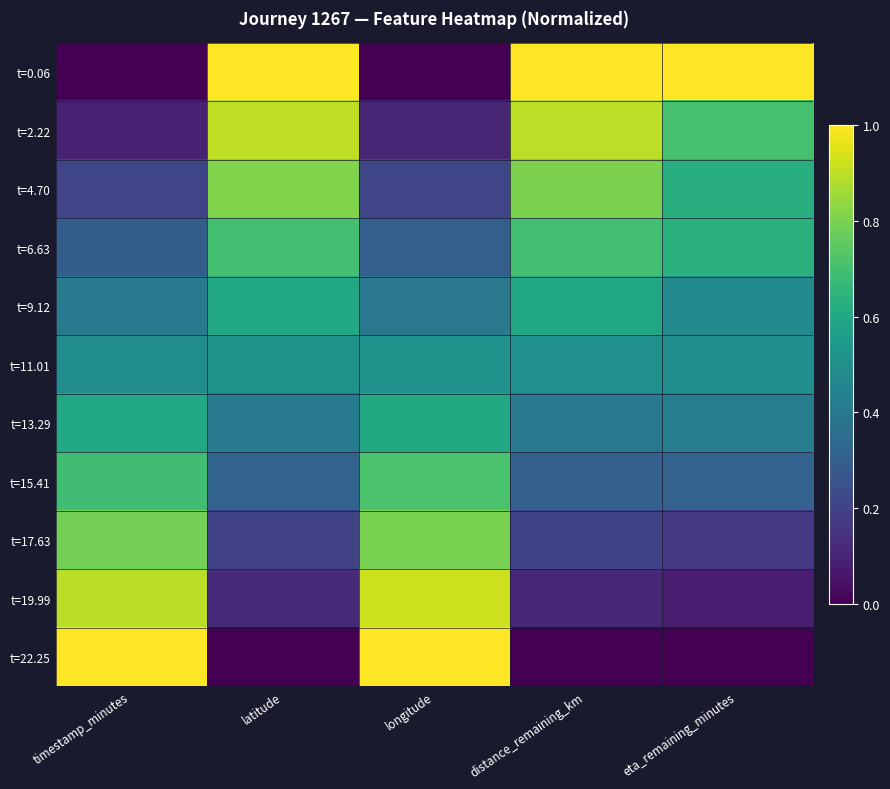

Reading left to right, transcribe all the data shown in this chart.

t=0.06: timestamp_minutes=0.0	latitude=1.0	longitude=0.0	distance_remaining_km=1.0	eta_remaining_minutes=1.0
t=2.22: timestamp_minutes=0.1	latitude=0.9	longitude=0.1	distance_remaining_km=0.9	eta_remaining_minutes=0.7
t=4.70: timestamp_minutes=0.2	latitude=0.8	longitude=0.2	distance_remaining_km=0.8	eta_remaining_minutes=0.6
t=6.63: timestamp_minutes=0.3	latitude=0.7	longitude=0.3	distance_remaining_km=0.7	eta_remaining_minutes=0.6
t=9.12: timestamp_minutes=0.4	latitude=0.6	longitude=0.4	distance_remaining_km=0.6	eta_remaining_minutes=0.5
t=11.01: timestamp_minutes=0.5	latitude=0.5	longitude=0.5	distance_remaining_km=0.5	eta_remaining_minutes=0.5
t=13.29: timestamp_minutes=0.6	latitude=0.4	longitude=0.6	distance_remaining_km=0.4	eta_remaining_minutes=0.4
t=15.41: timestamp_minutes=0.7	latitude=0.3	longitude=0.7	distance_remaining_km=0.3	eta_remaining_minutes=0.3
t=17.63: timestamp_minutes=0.8	latitude=0.2	longitude=0.8	distance_remaining_km=0.2	eta_remaining_minutes=0.2
t=19.99: timestamp_minutes=0.9	latitude=0.1	longitude=0.9	distance_remaining_km=0.1	eta_remaining_minutes=0.1
t=22.25: timestamp_minutes=1.0	latitude=0.0	longitude=1.0	distance_remaining_km=0.0	eta_remaining_minutes=0.0